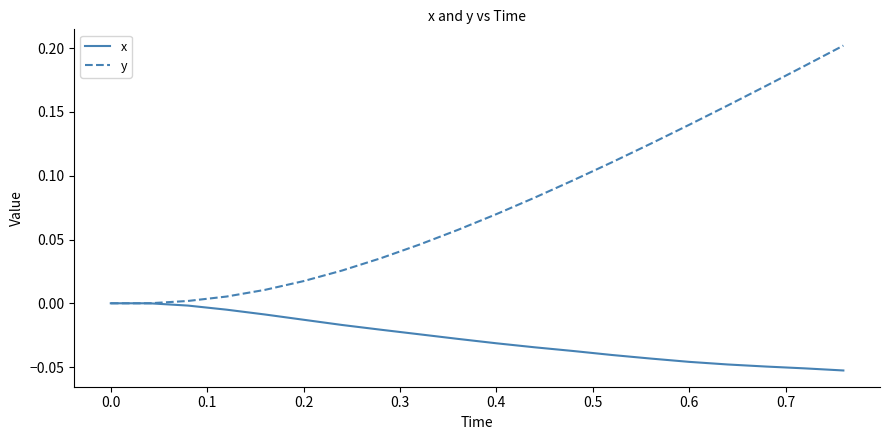

Which series has the widest spread of values?

y